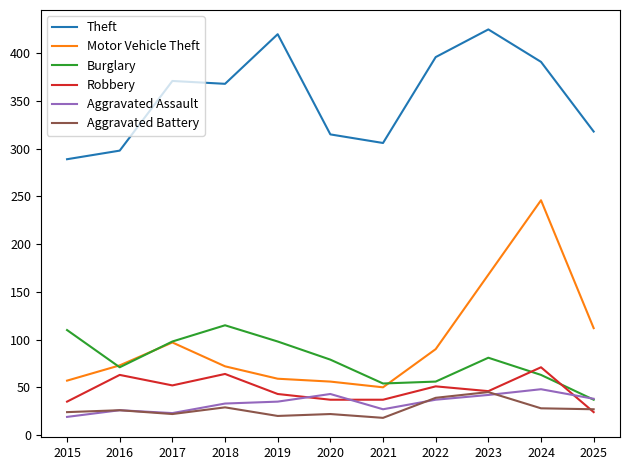

The Burglary series shows 28 at 2015. True or false?

False